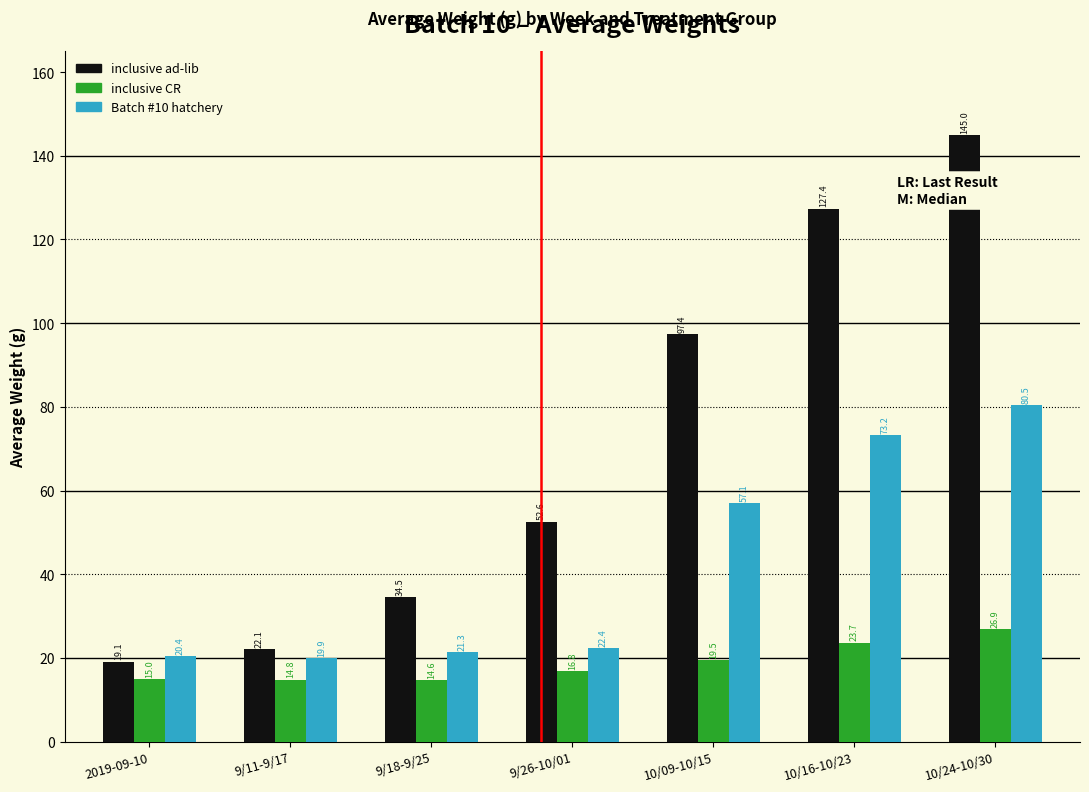

Which category has the highest value in the Batch #10 hatchery series?

10/24-10/30